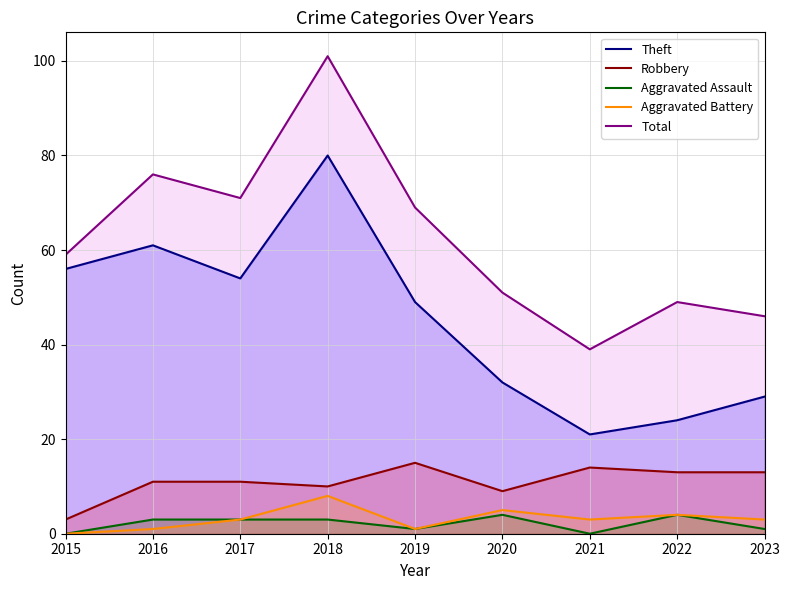

At how many categories does at least one series exceed 8?

9